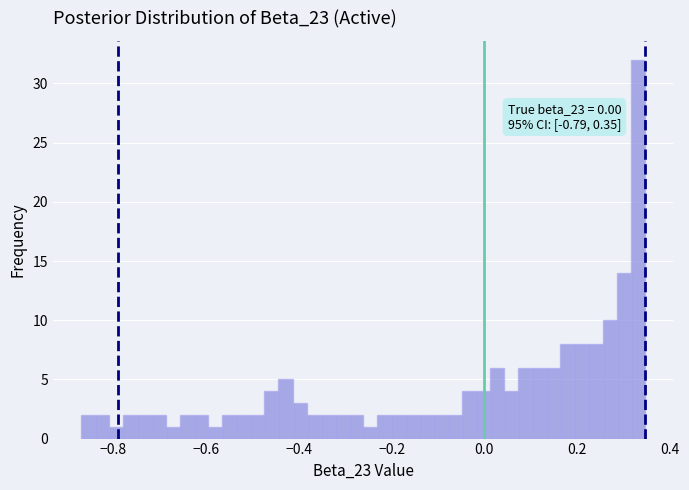

Around what value on the x-axis is the tallest bar? Give the approximate position of its centre, as read against the axis.

0.34